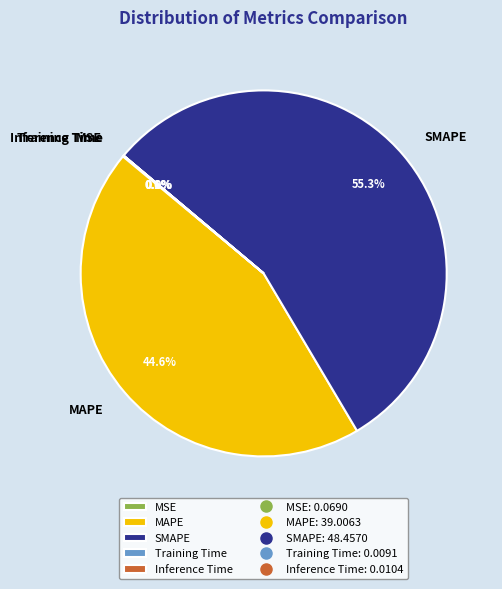

What is the total percentage of MAPE and SMAPE?

99.9%